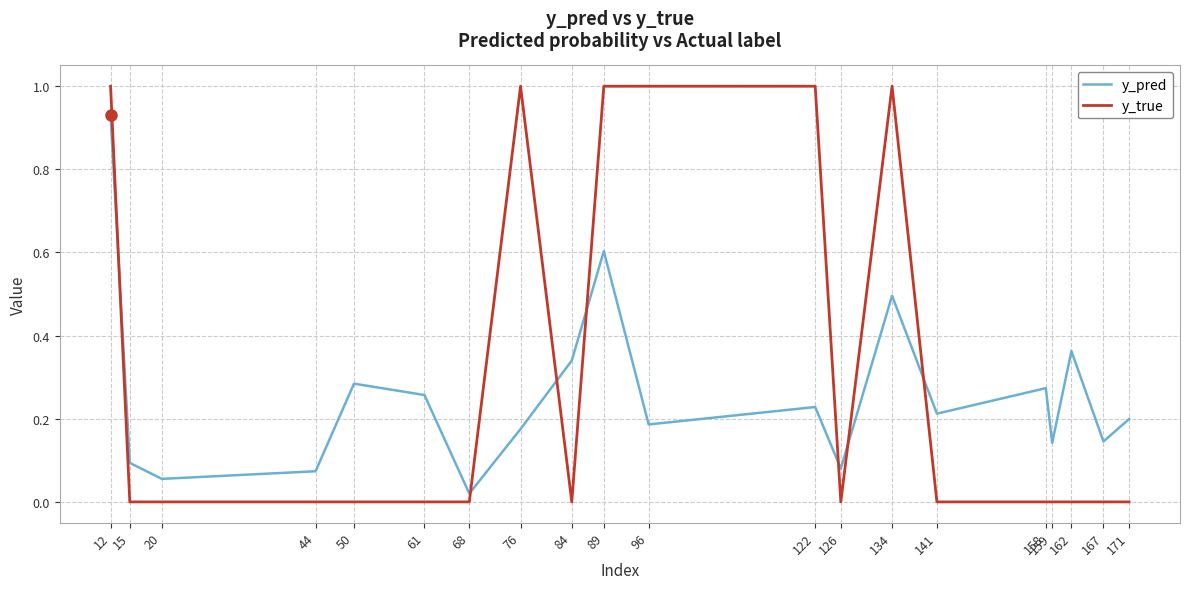

The value of y_true at 126 is 0.7. True or false?

False